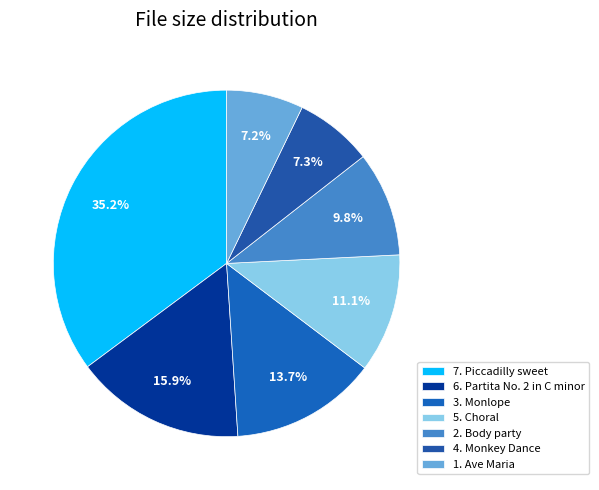

Count the number of slices in the pie.

7